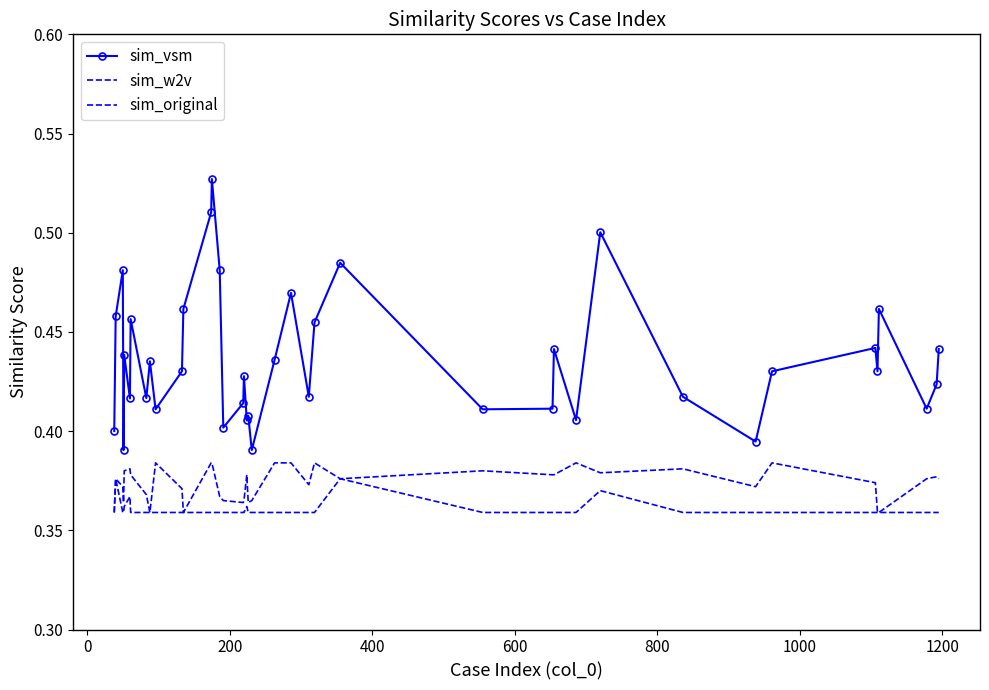

True or false: sim_original and sim_vsm intersect in this chart.

False